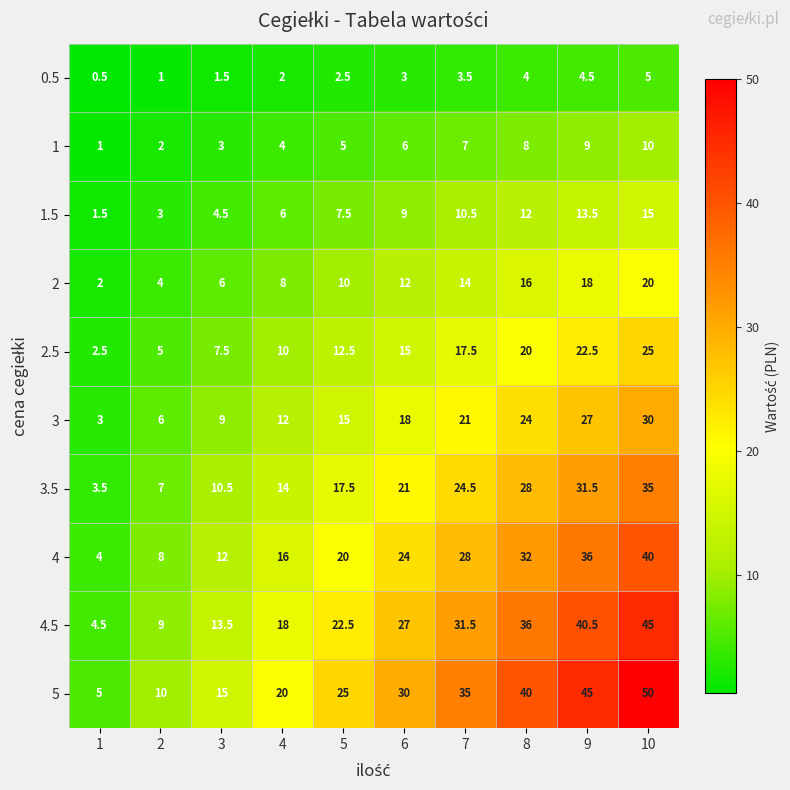

What is the greatest value displayed?

50.0